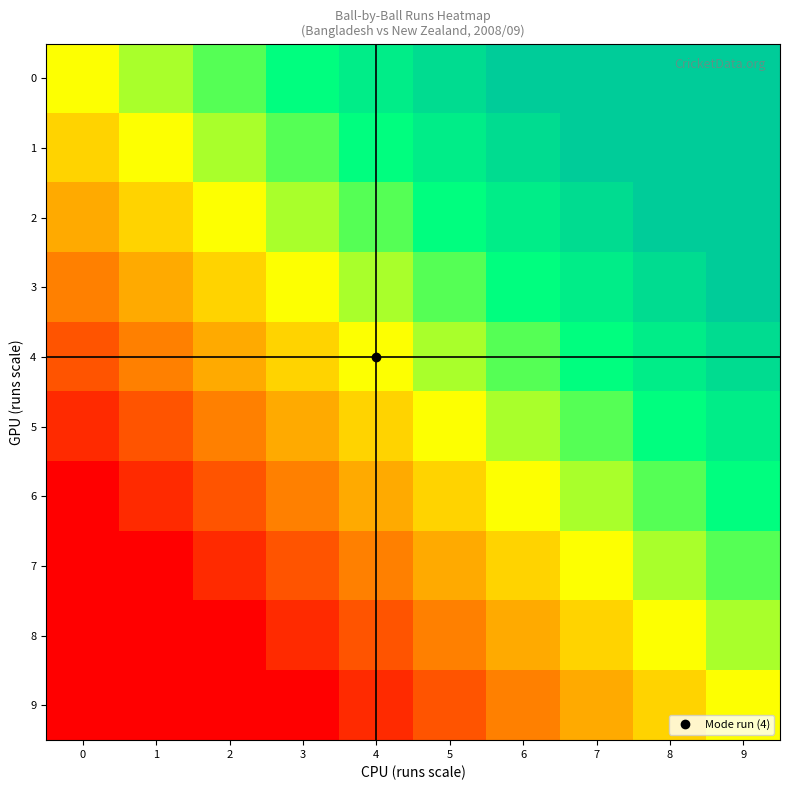

Reading right to left, extract all data points from this chart.

0: 9=1.0	8=1.0	7=1.0	6=1.0	5=0.9	4=0.8	3=0.8	2=0.7	1=0.6	0=0.5
1: 9=1.0	8=1.0	7=1.0	6=0.9	5=0.8	4=0.8	3=0.7	2=0.6	1=0.5	0=0.4
2: 9=1.0	8=1.0	7=0.9	6=0.8	5=0.8	4=0.7	3=0.6	2=0.5	1=0.4	0=0.3
3: 9=1.0	8=0.9	7=0.8	6=0.8	5=0.7	4=0.6	3=0.5	2=0.4	1=0.3	0=0.2
4: 9=0.9	8=0.8	7=0.8	6=0.7	5=0.6	4=0.5	3=0.4	2=0.3	1=0.2	0=0.2
5: 9=0.8	8=0.8	7=0.7	6=0.6	5=0.5	4=0.4	3=0.3	2=0.2	1=0.2	0=0.1
6: 9=0.8	8=0.7	7=0.6	6=0.5	5=0.4	4=0.3	3=0.2	2=0.2	1=0.1	0=0.0
7: 9=0.7	8=0.6	7=0.5	6=0.4	5=0.3	4=0.2	3=0.2	2=0.1	1=0.0	0=0.0
8: 9=0.6	8=0.5	7=0.4	6=0.3	5=0.2	4=0.2	3=0.1	2=0.0	1=0.0	0=0.0
9: 9=0.5	8=0.4	7=0.3	6=0.2	5=0.2	4=0.1	3=0.0	2=0.0	1=0.0	0=0.0